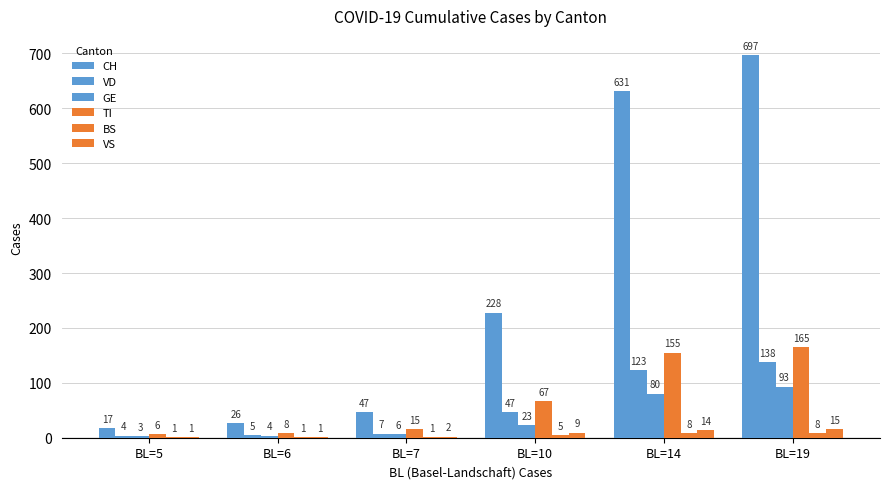

The VS series shows 1 at BL=6. True or false?

True